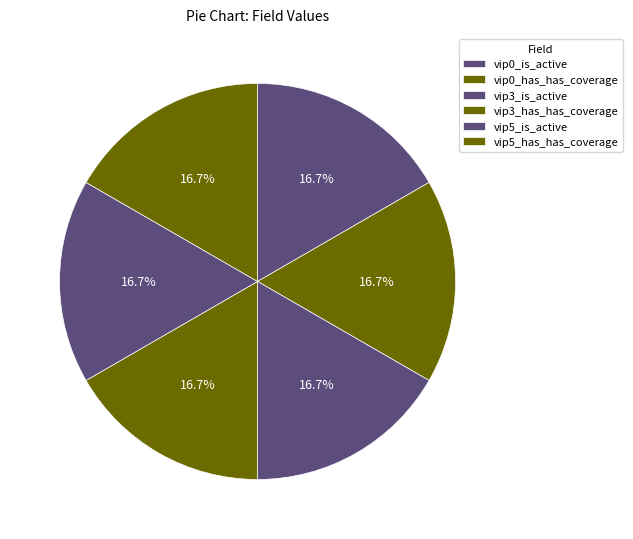

Which category has the biggest portion of the pie?

vip0_is_active